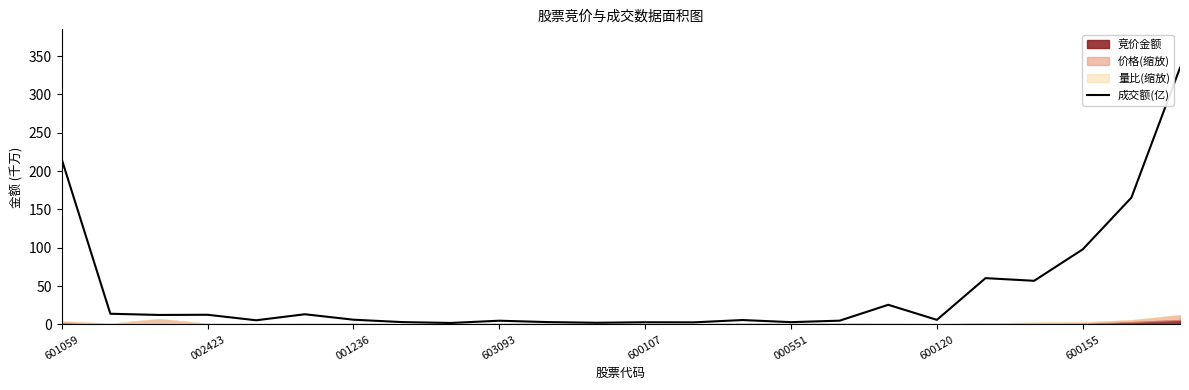

True or false: 成交额(亿) has a value of 98.0 at 600155.

True